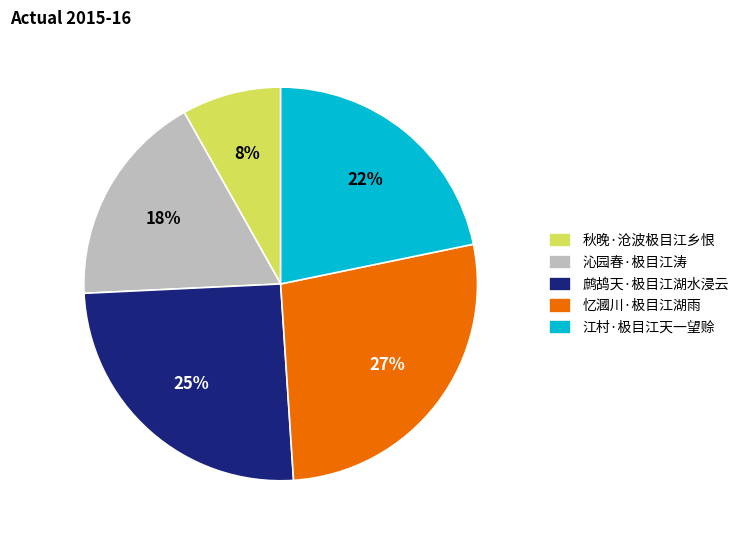

Which has a higher value, 秋晚·沧波极目江乡恨 or 鹧鸪天·极目江湖水浸云?

鹧鸪天·极目江湖水浸云